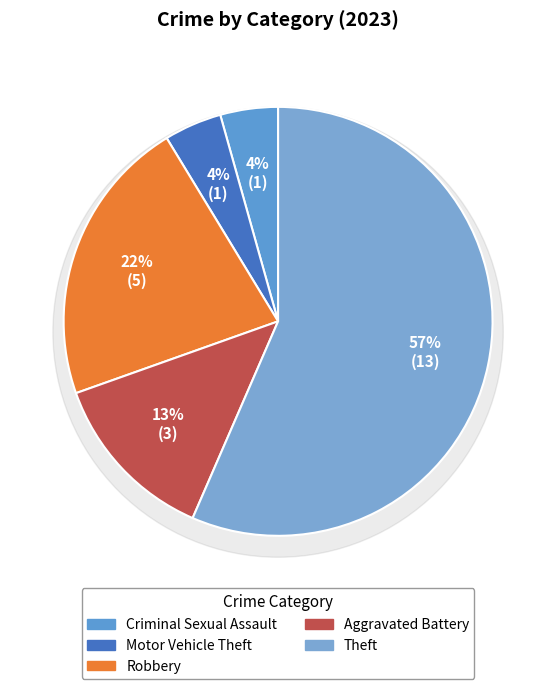

The Robbery slice represents 16% of the pie. True or false?

False